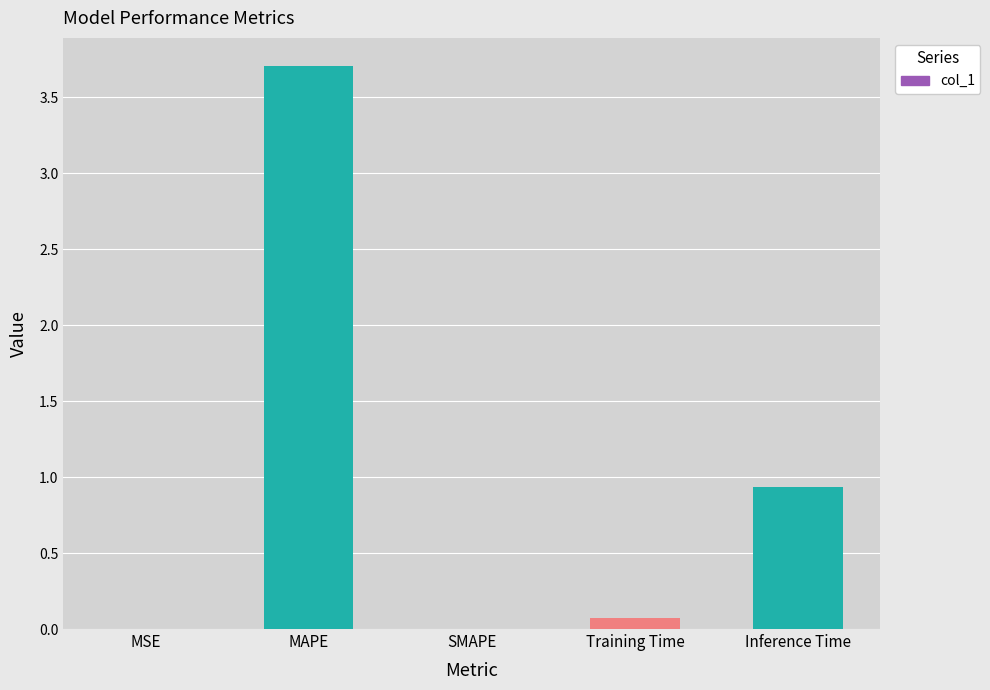

What is the change in value from MAPE to Inference Time?

-2.8